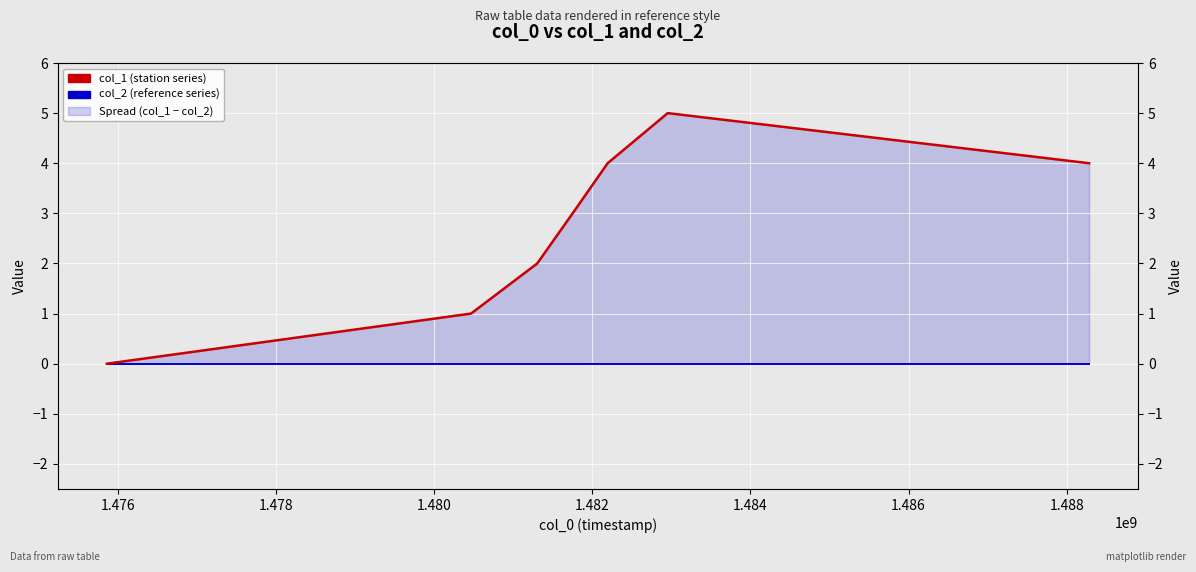

How many lines are shown in the chart?

2